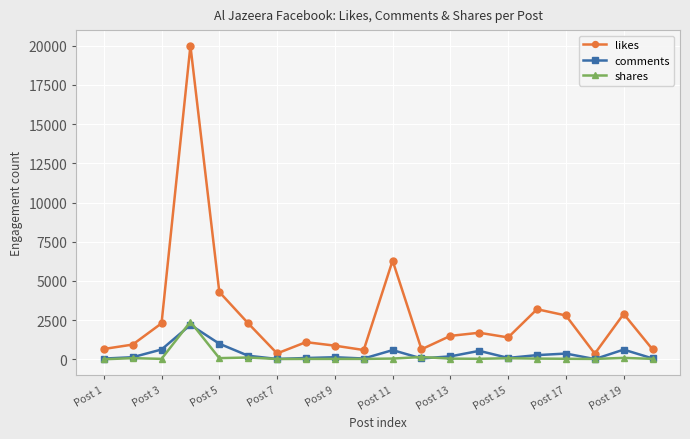

Which series has the largest total across all categories?

likes